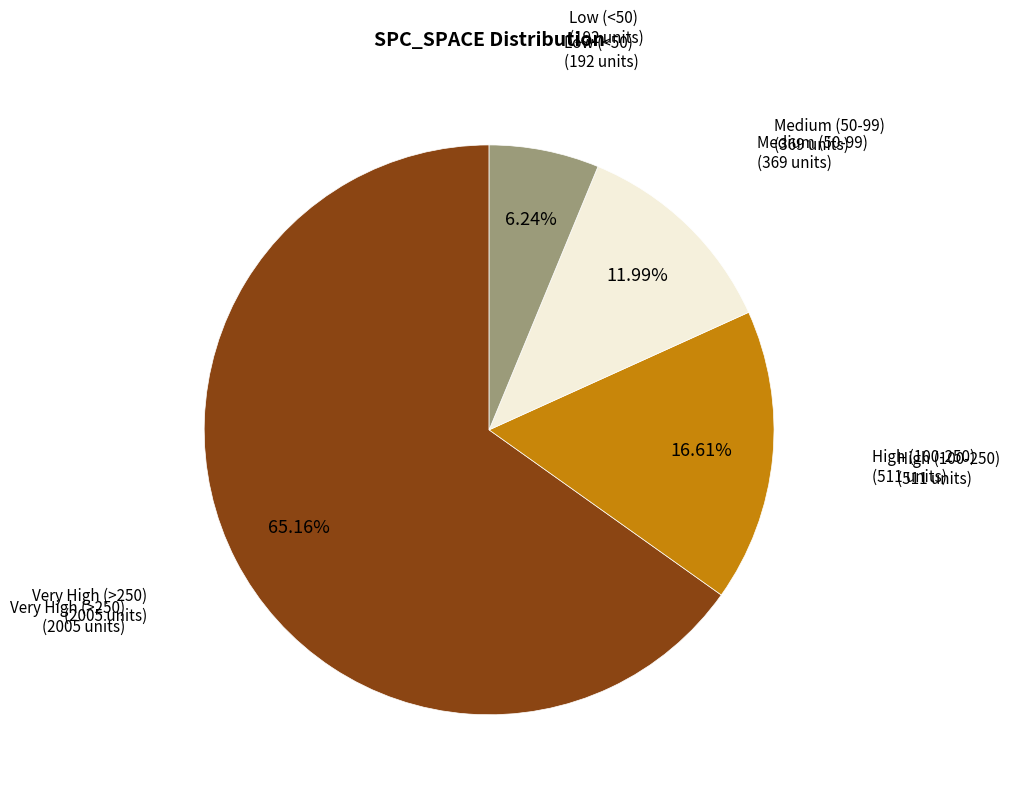

Does any single category account for the majority?

Yes